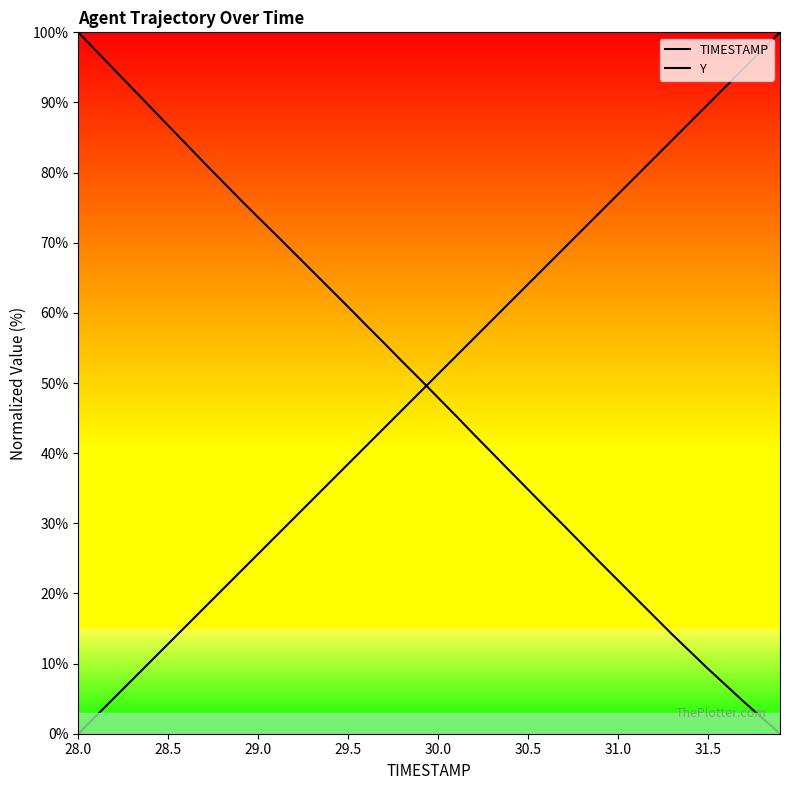

Reading right to left, what are all the values shown in this chart?

TIMESTAMP: 100.0	97.4	94.9	92.3	89.7	87.2	84.6	82.1	79.5	76.9	74.4	71.8	69.2	66.7	64.1	61.5	59.0	56.4	53.8	51.3	48.7	46.2	43.6	41.0	38.5	35.9	33.3	30.8	28.2	25.6	23.1	20.5	17.9	15.4	12.8	10.3	7.7	5.1	2.6	0.0
Y: 0.0	2.3	4.5	6.9	9.3	11.7	14.2	16.7	19.3	21.9	24.4	27.0	29.6	32.2	34.8	37.4	40.0	42.6	45.3	47.9	50.5	53.1	55.7	58.2	60.9	63.4	66.0	68.5	71.1	73.6	76.2	78.8	81.4	84.0	86.7	89.4	92.0	94.7	97.3	100.0